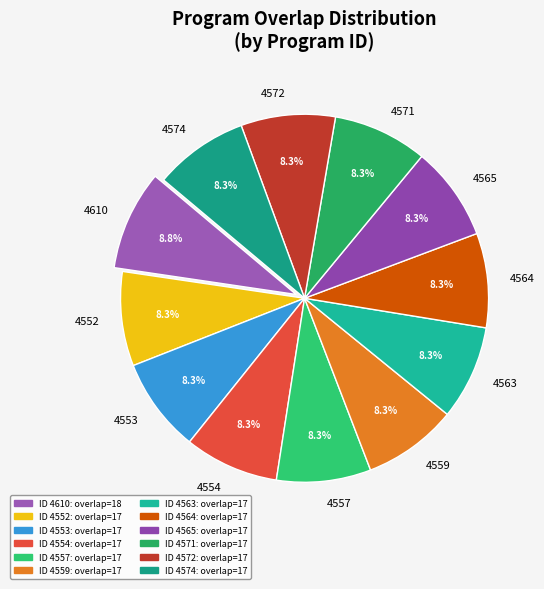

Does 4563 represent more than half of the total?

No